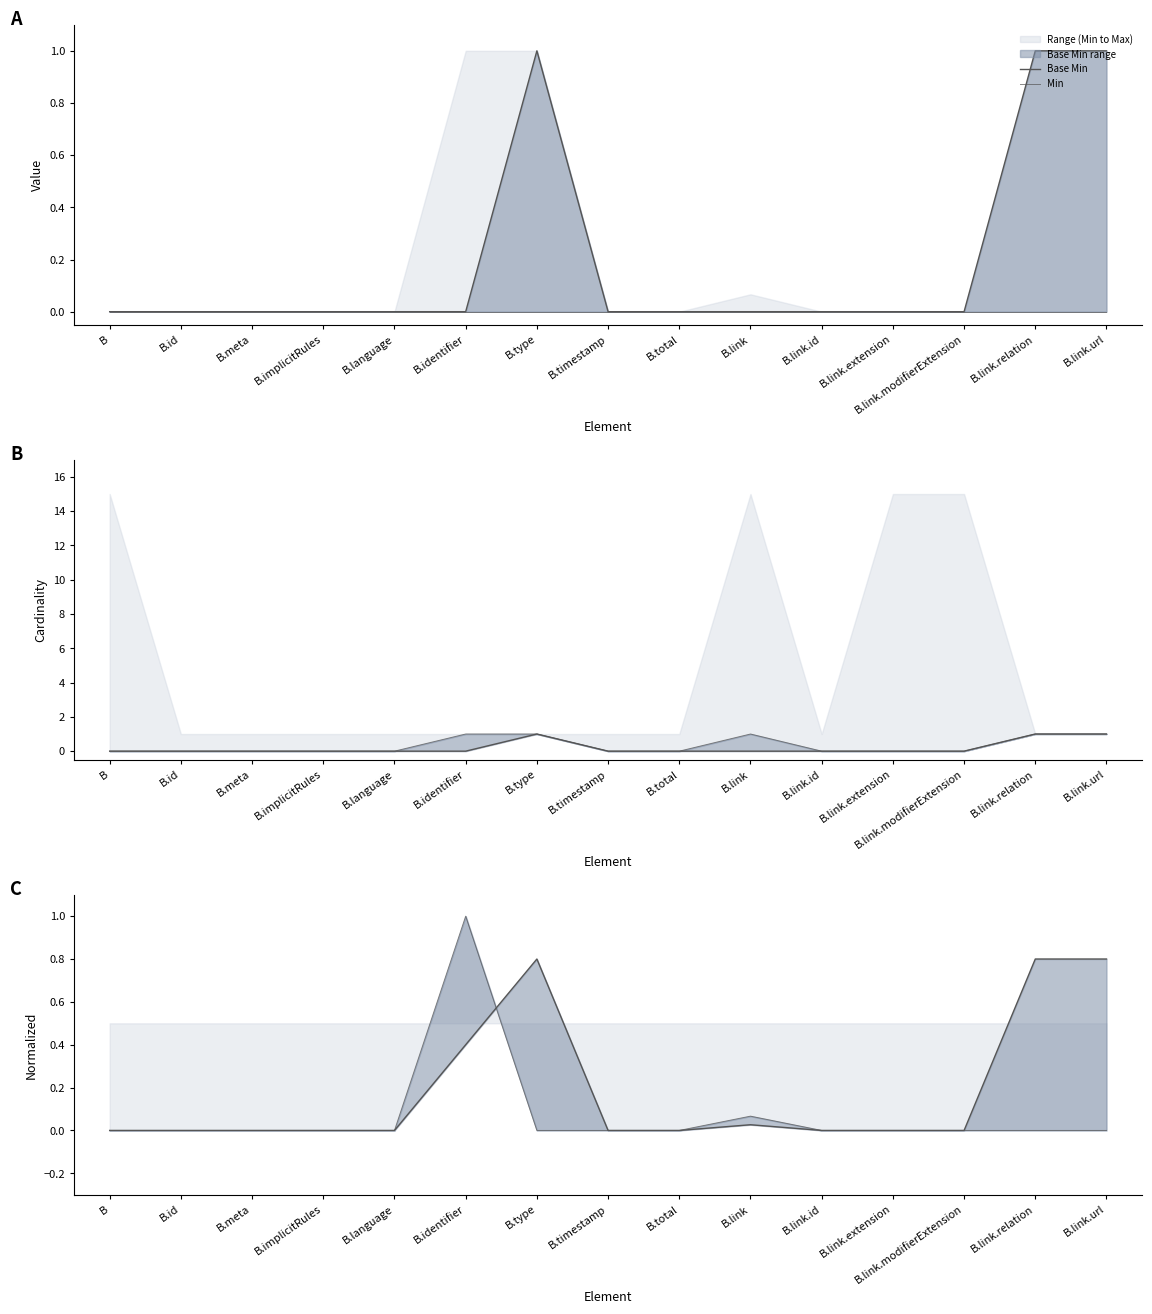

How many data points does each series have?

15